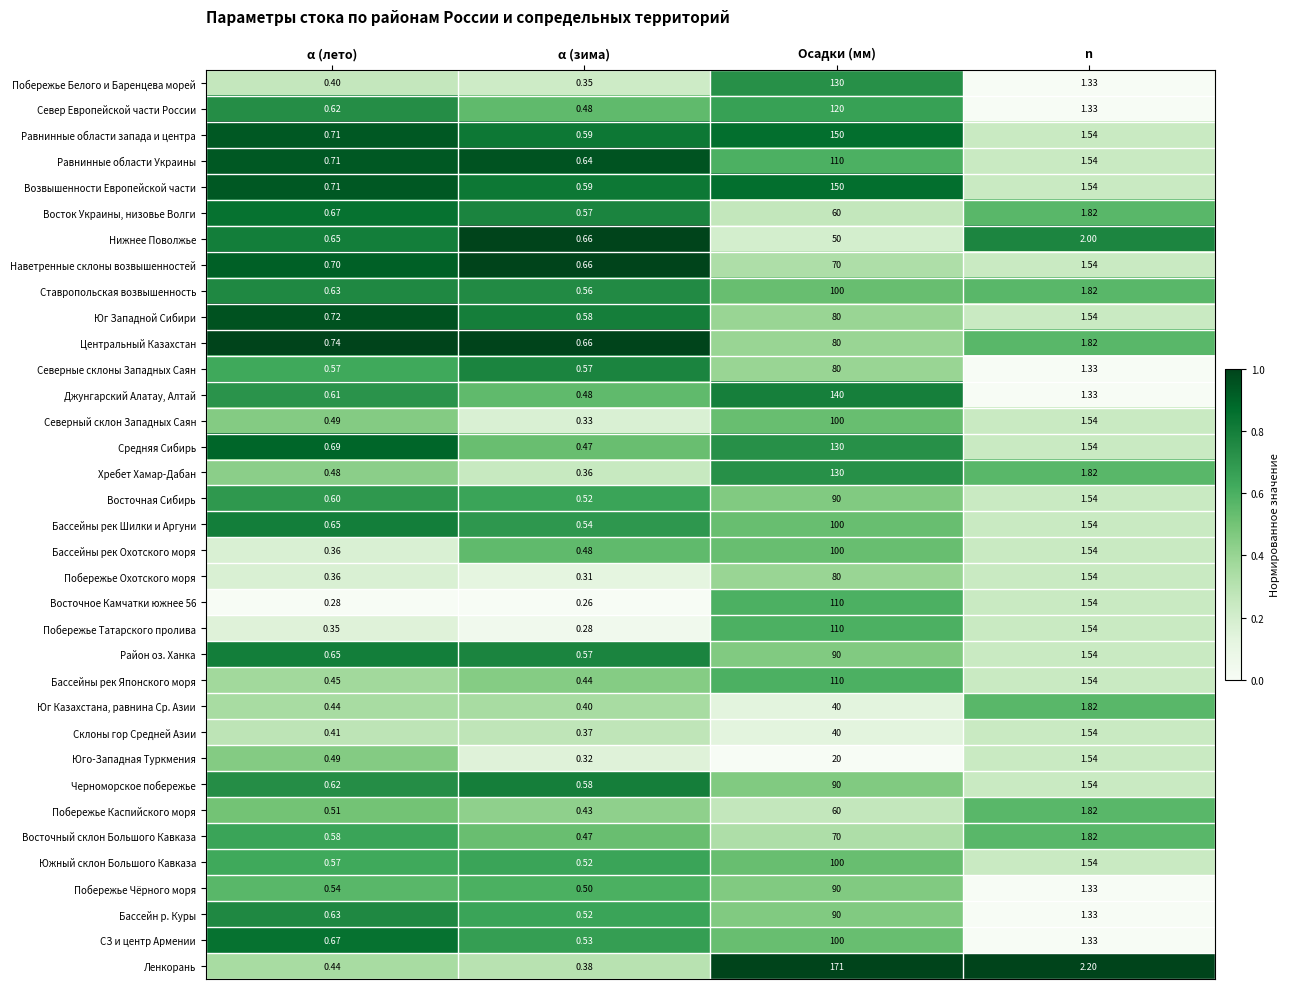

Which series has the largest range (max minus min)?

Ленкорань